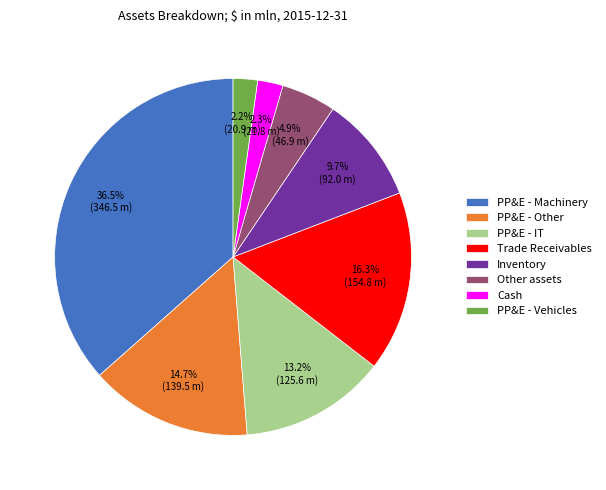

The Other assets slice represents 20% of the pie. True or false?

False